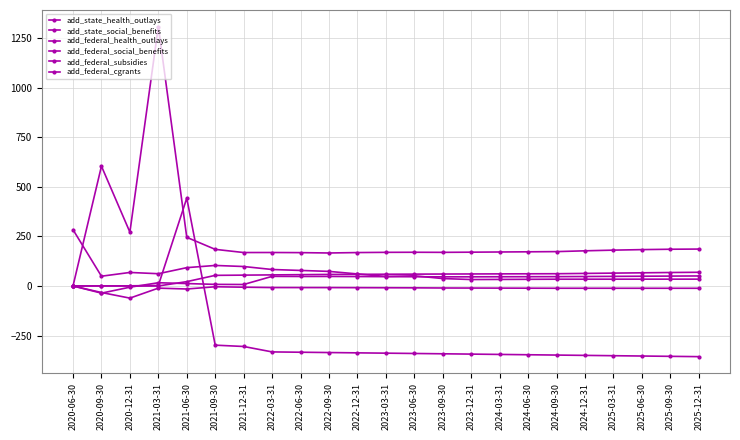

At which category does add_federal_health_outlays reach its first local valley?

2020-12-31